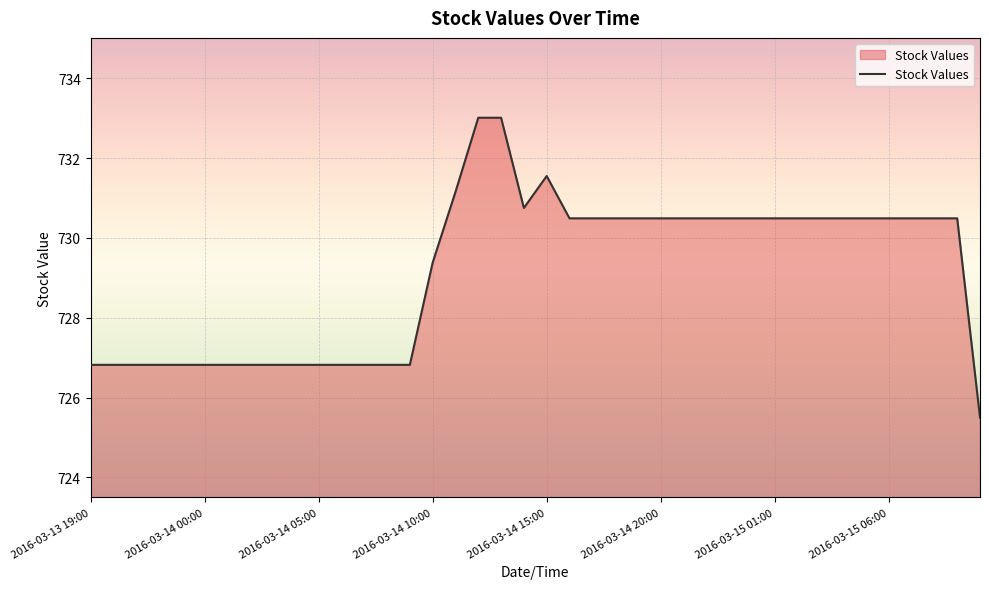

What is the minimum value shown in the chart?

725.5